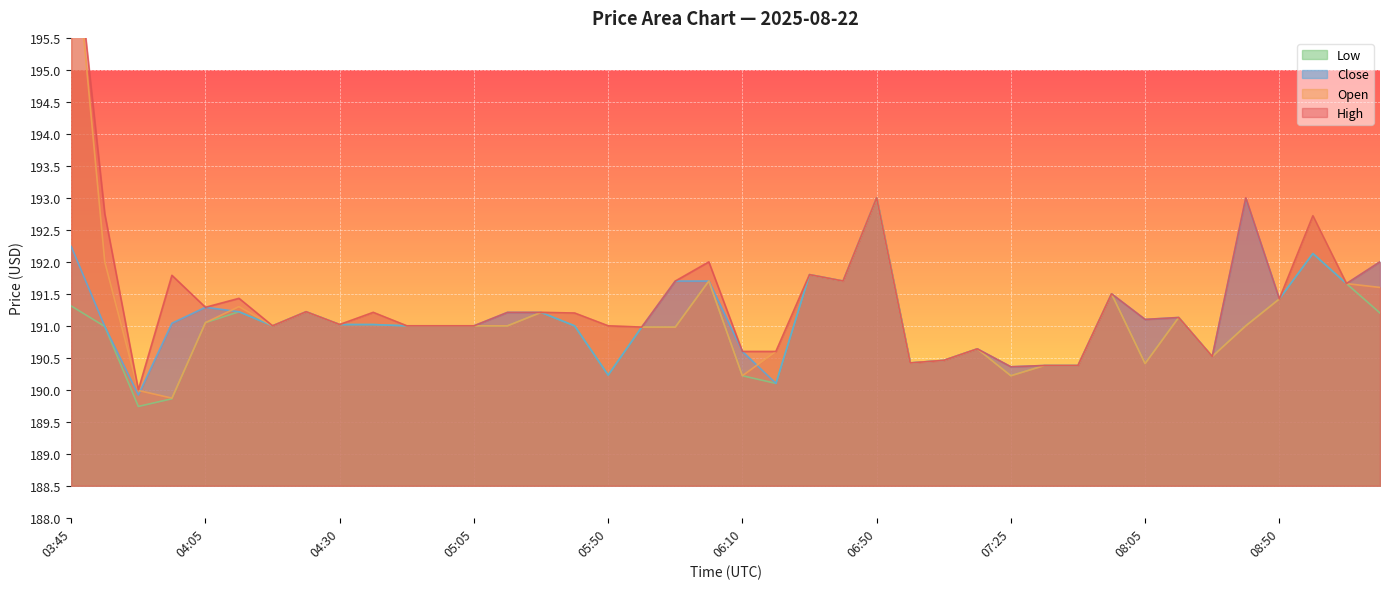

Does the chart display data point markers on the line(s)?

No